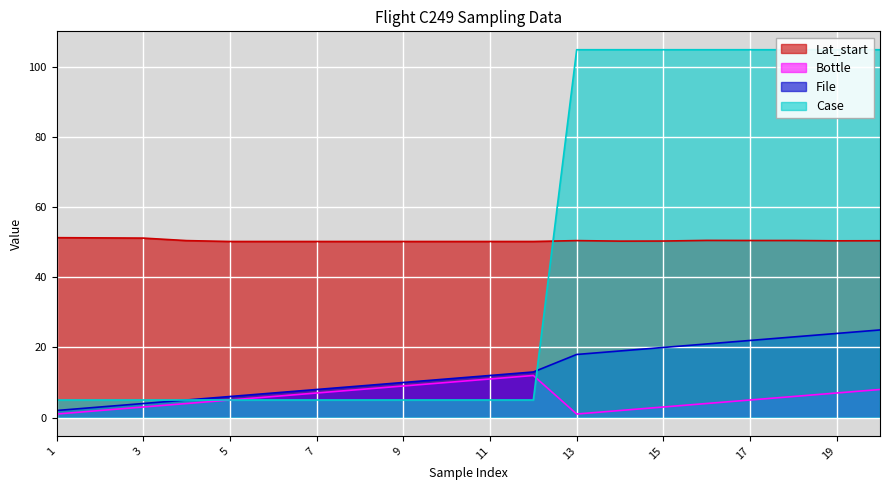

Count the Case values in the range 5 to 105.

20